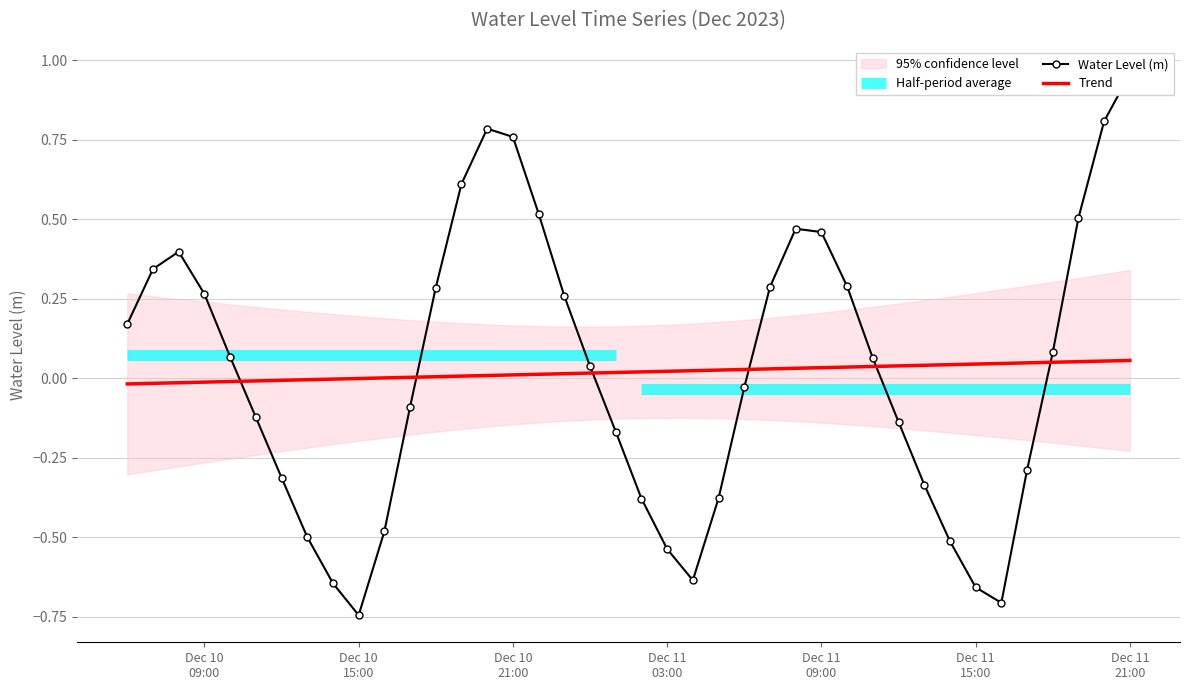

What is the difference between the maximum and second lowest values in the Water Level (m) series?

1.7